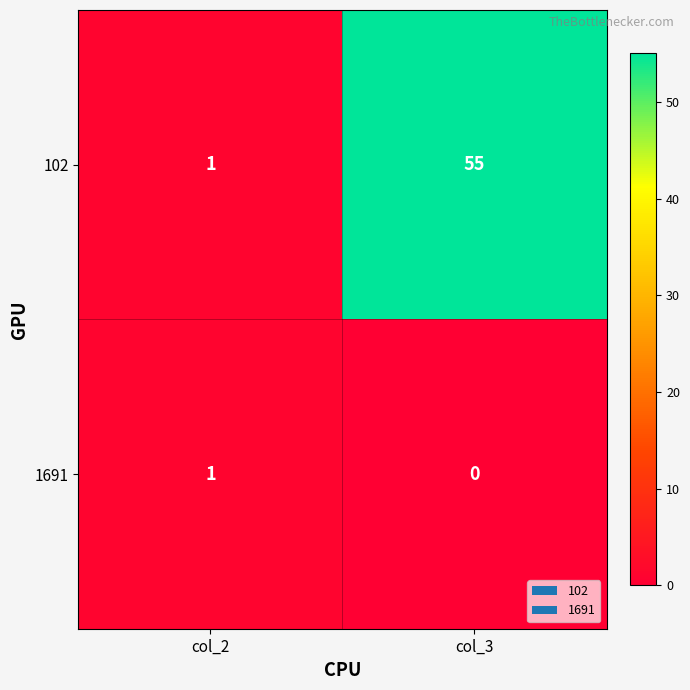

Reading left to right, transcribe all the data shown in this chart.

102: 1	55
1691: 1	0